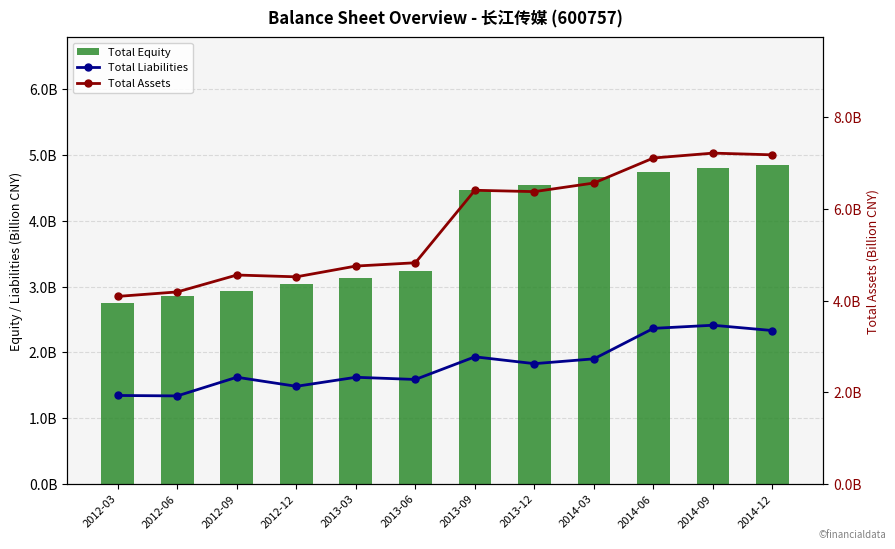

Between 2013-12 and 2014-06, which series saw the biggest shift?

Total Assets